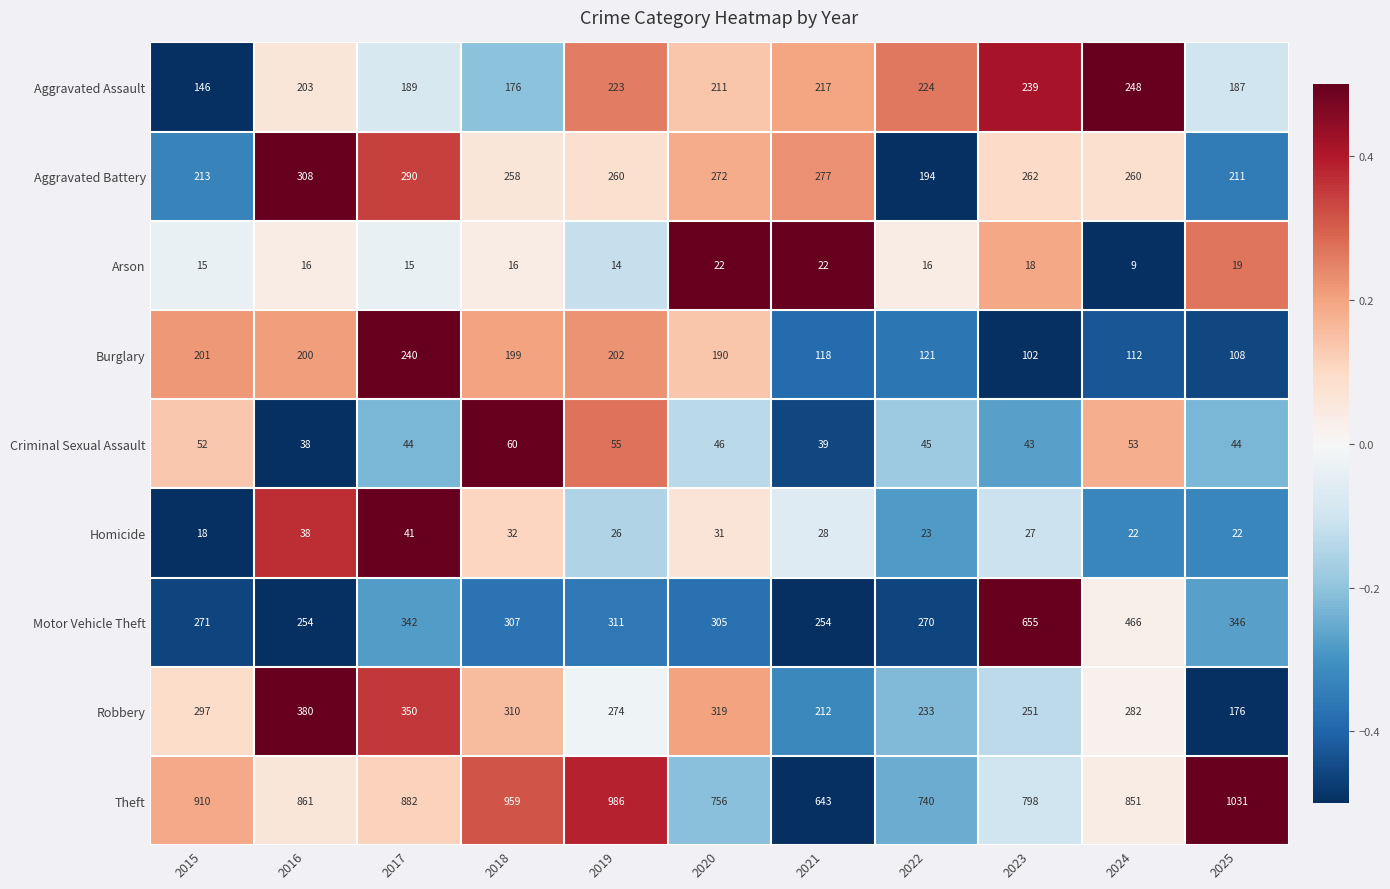

At which category is the sum across all series the highest?

2023